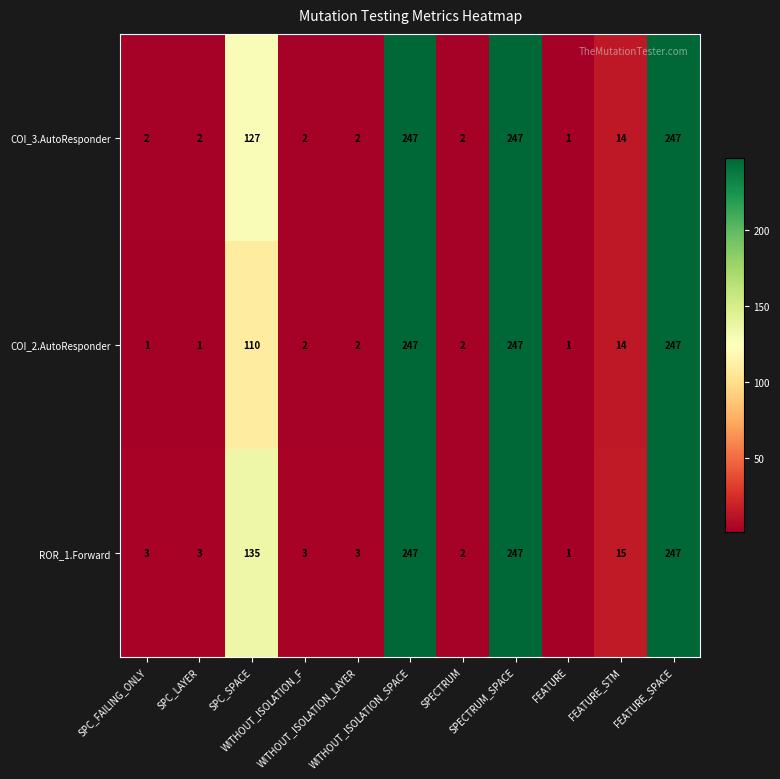

How many data points does each series have?

11